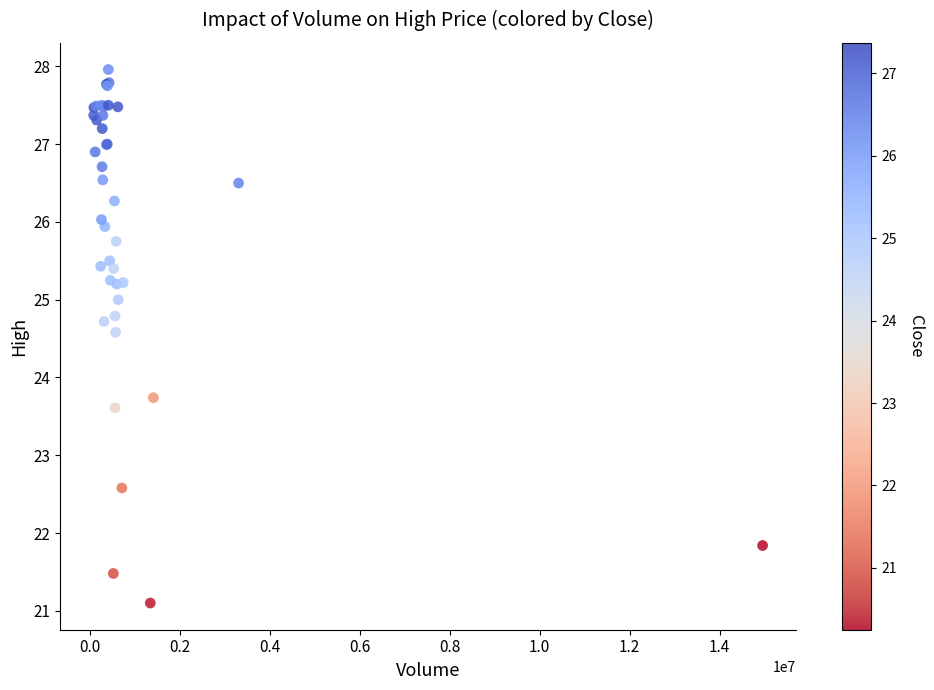

What Y value in the scatter plot is closest to 24?

23.7